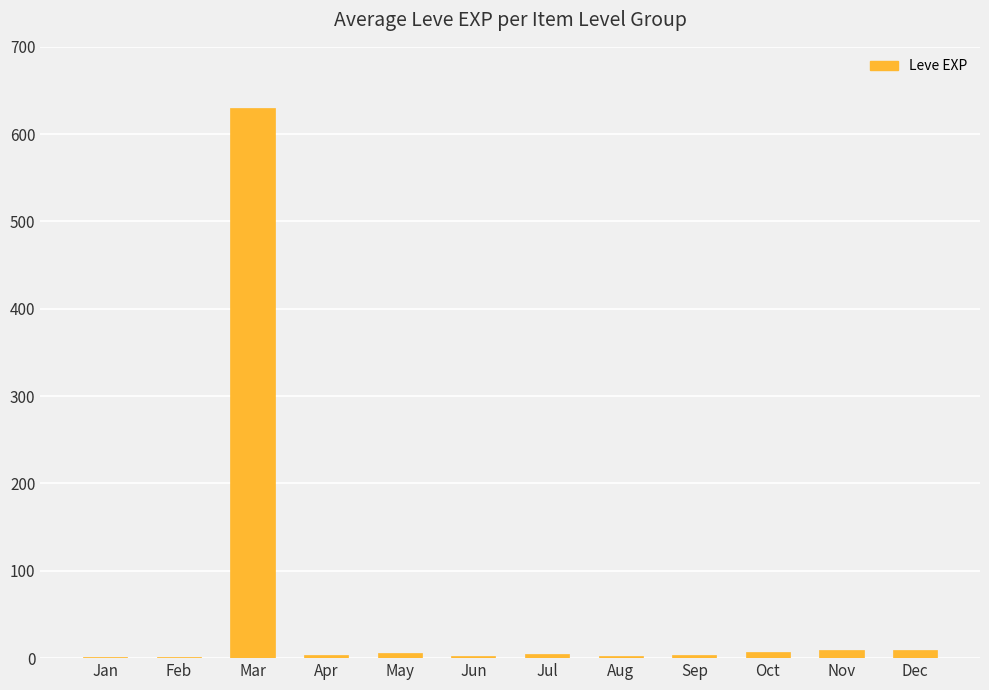

Between Mar and Jun, which is larger?

Mar